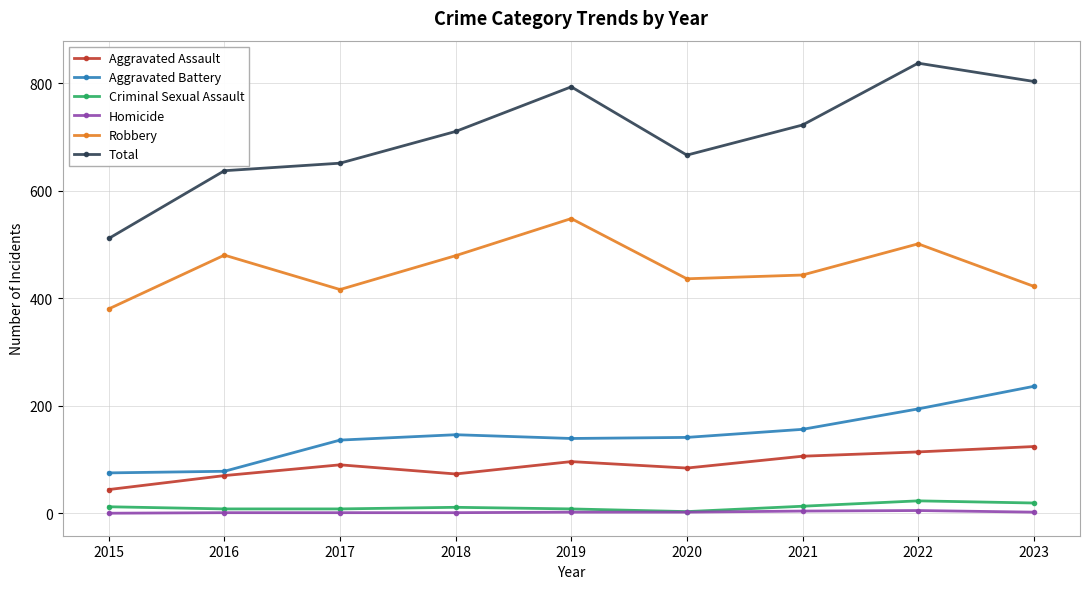

True or false: Total and Aggravated Battery cross at least once.

False